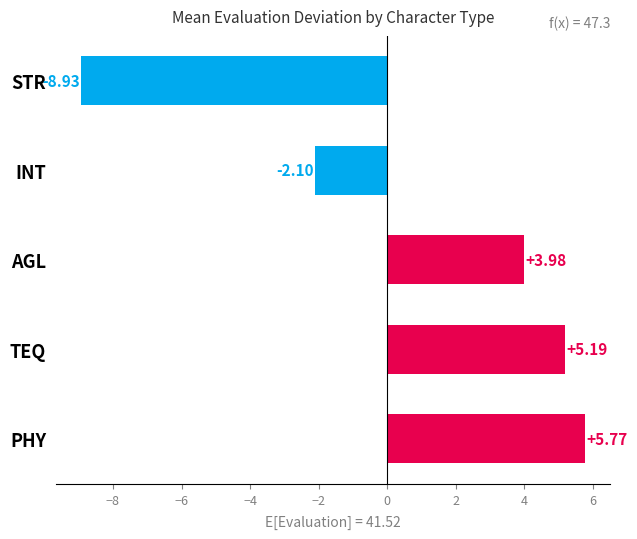

Which category has the highest value across all series?

PHY